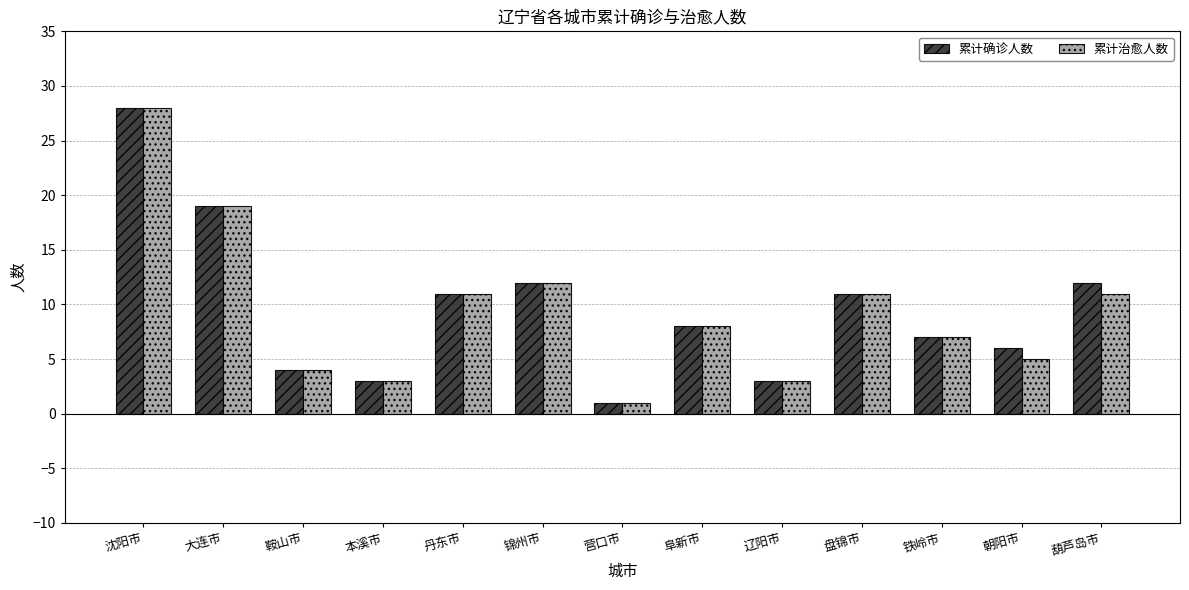

How many distinct data groups are displayed?

2